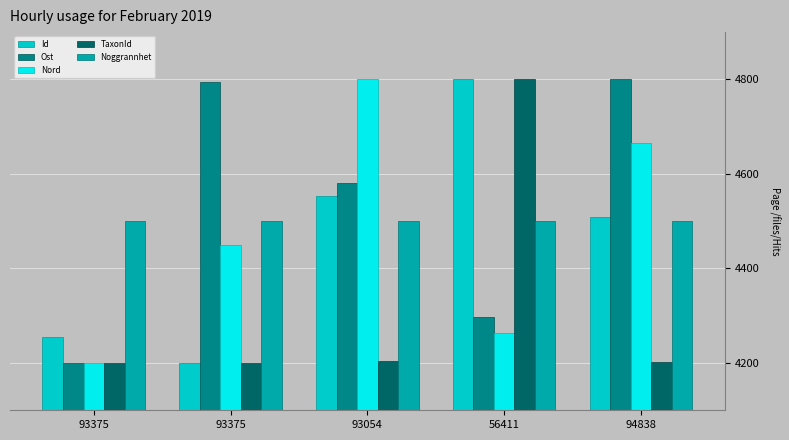

At which label does TaxonId first exceed 4202?

93054